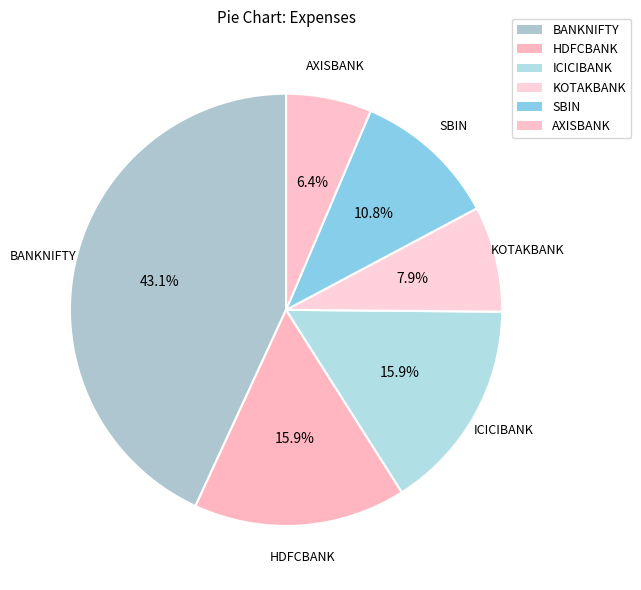

How many slices are in this pie chart?

6